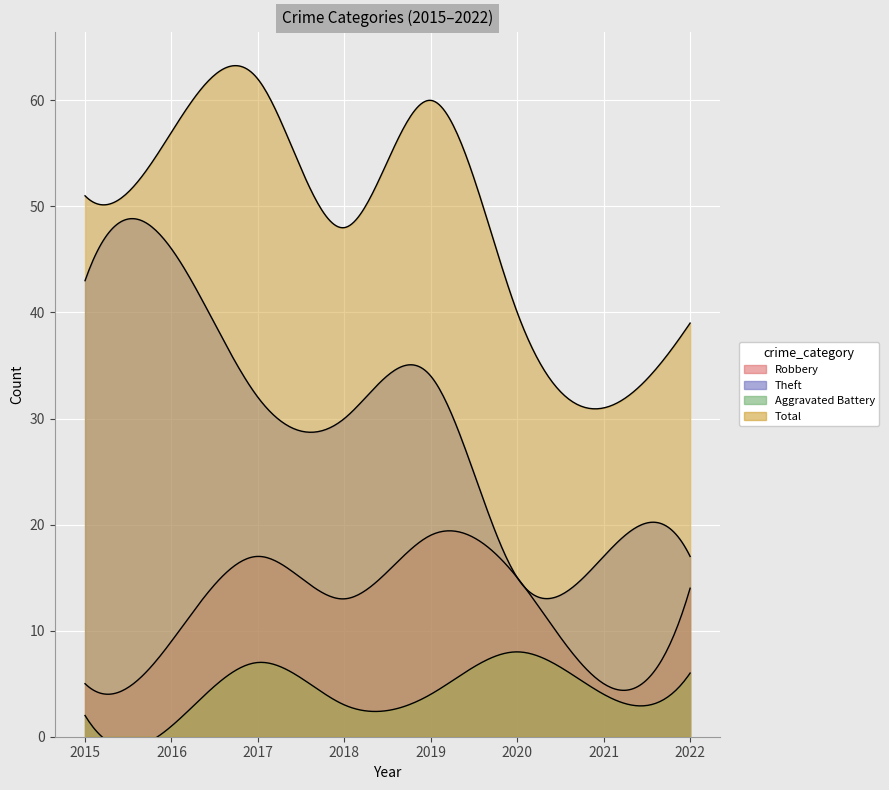

What is the sum of all Aggravated Battery values?

35